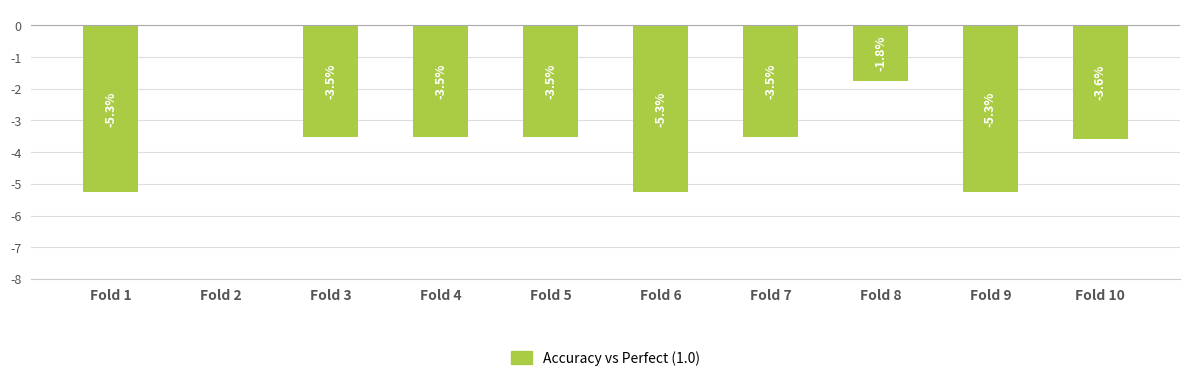

Which label corresponds to the largest value in the chart?

Fold 2